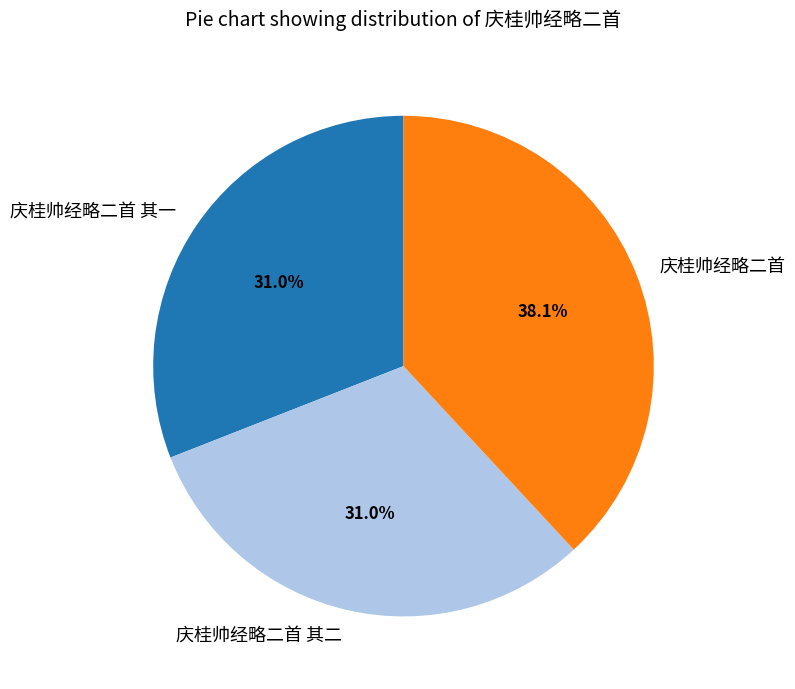

Is there a majority slice in this chart?

No